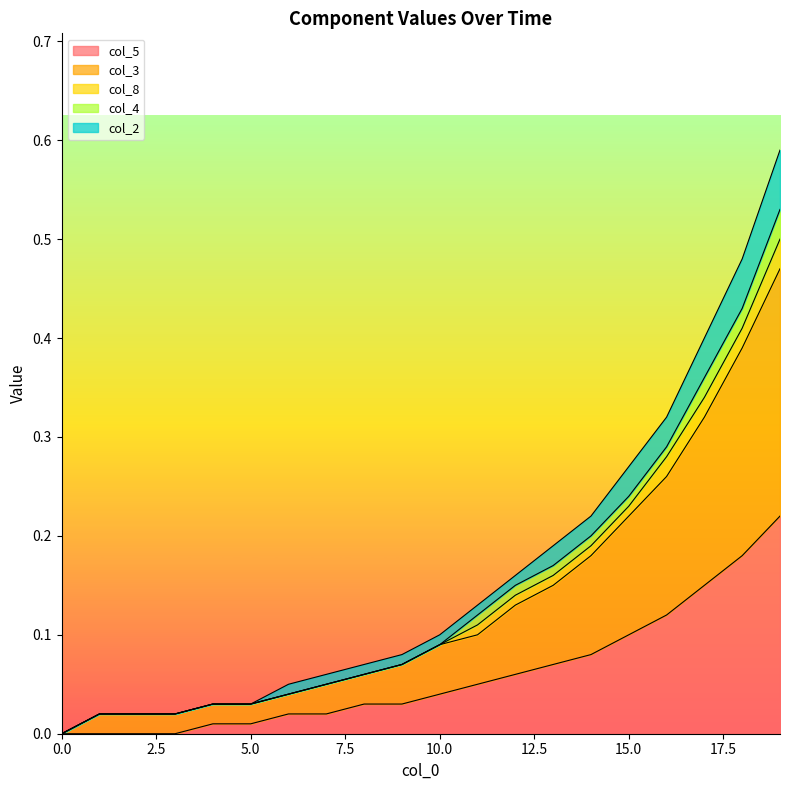

What are all the series names shown in the legend?

col_5, col_3, col_8, col_4, col_2